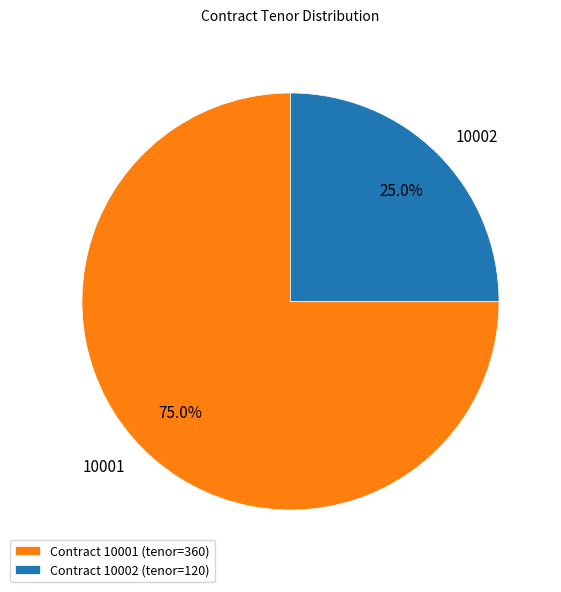

Which has a higher value, Contract 10002 (tenor=120) or Contract 10001 (tenor=360)?

Contract 10001 (tenor=360)